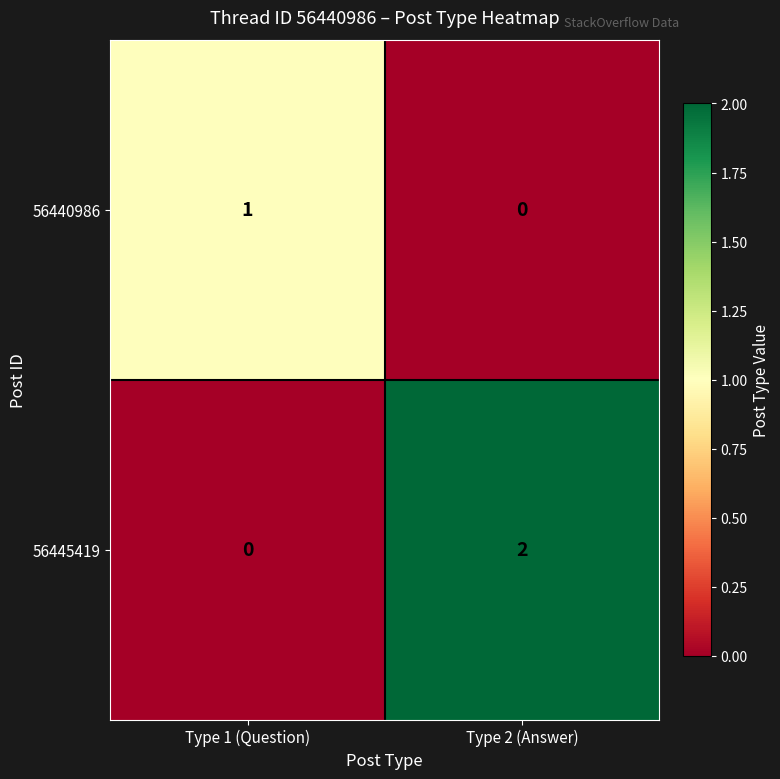

The 56445419 series shows 1 at Type 1 (Question). True or false?

False